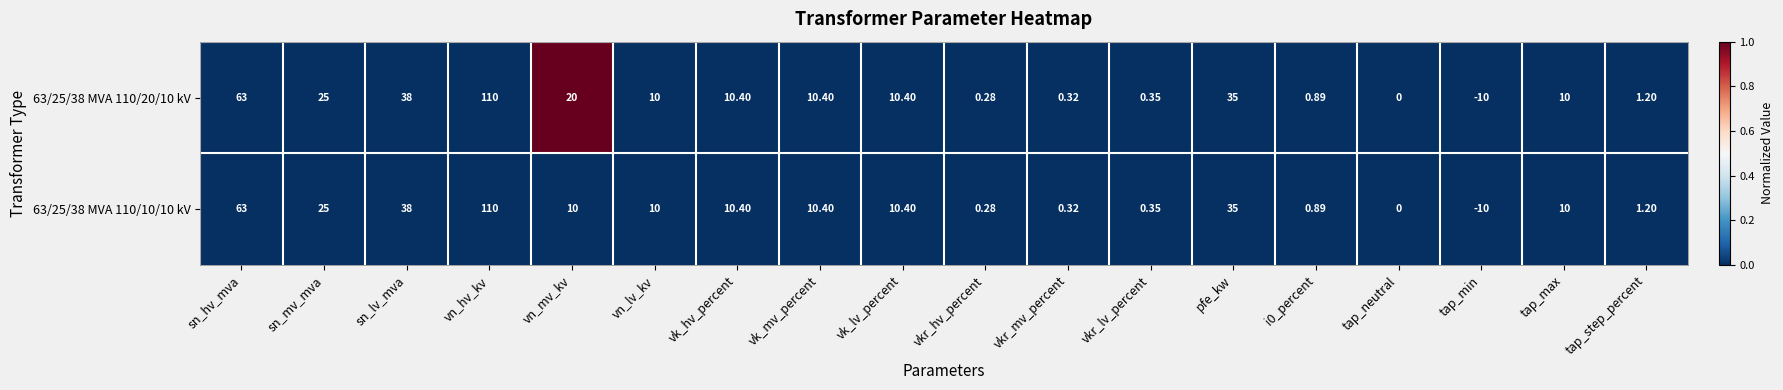

At which category is the sum across all series the highest?

vn_hv_kv